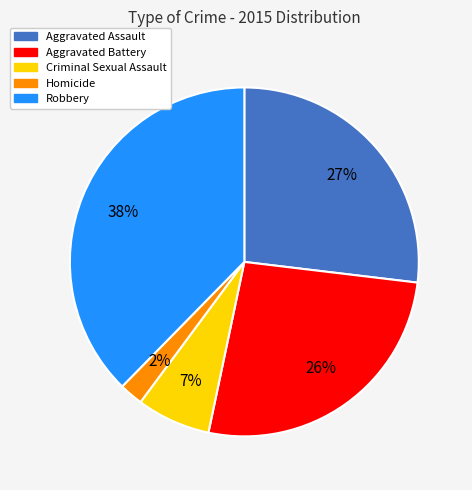

What is the ratio of the value at Criminal Sexual Assault to the value at Aggravated Assault?

0.3